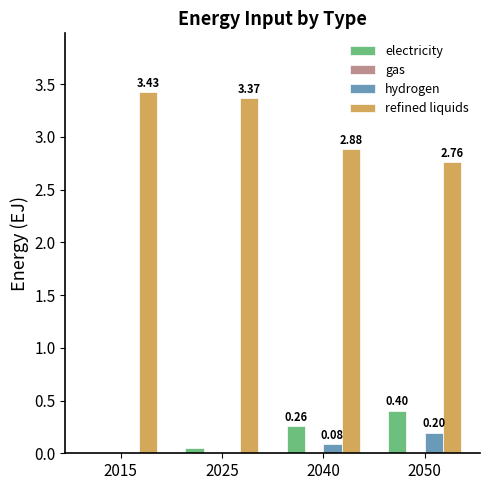

What is the total value across all series at 2040?

3.2